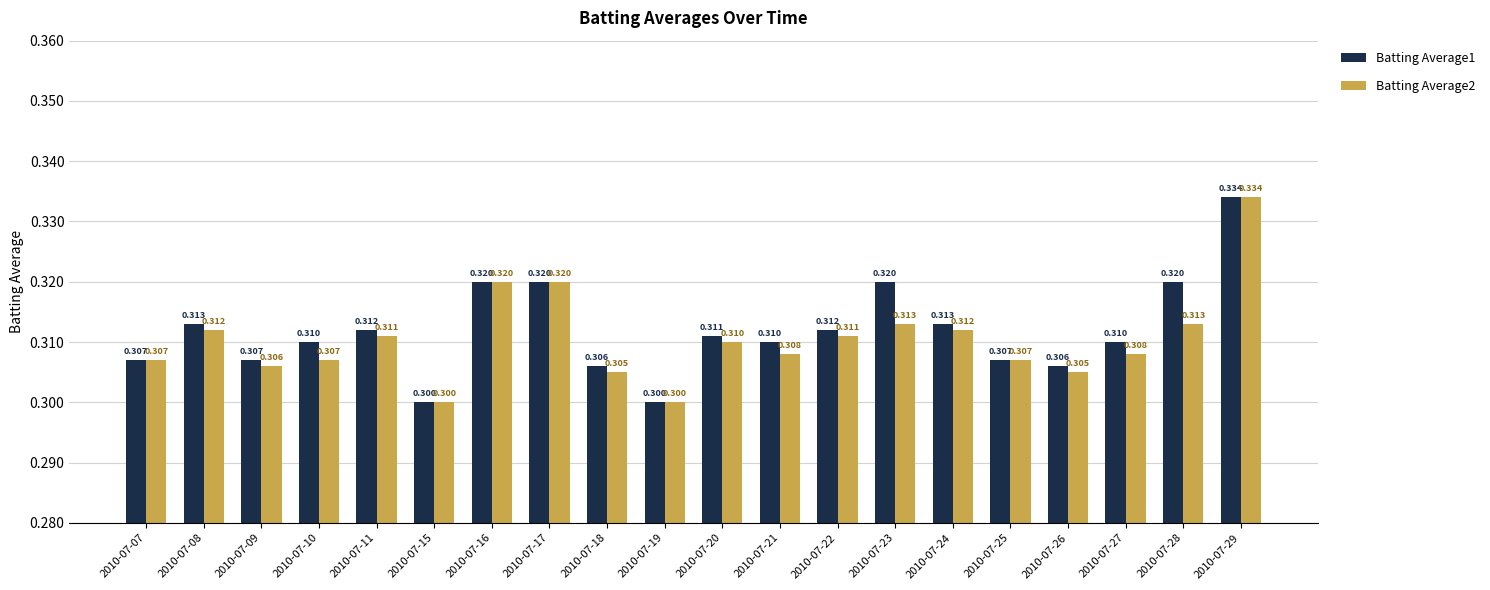

What is the value of the Batting Average2 bar at the 17th from the left?

0.3